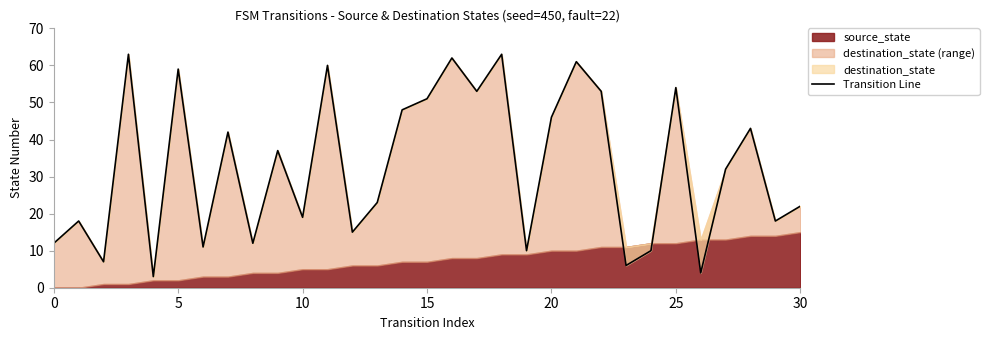

The chart shows a value of 97 at 5. True or false?

False